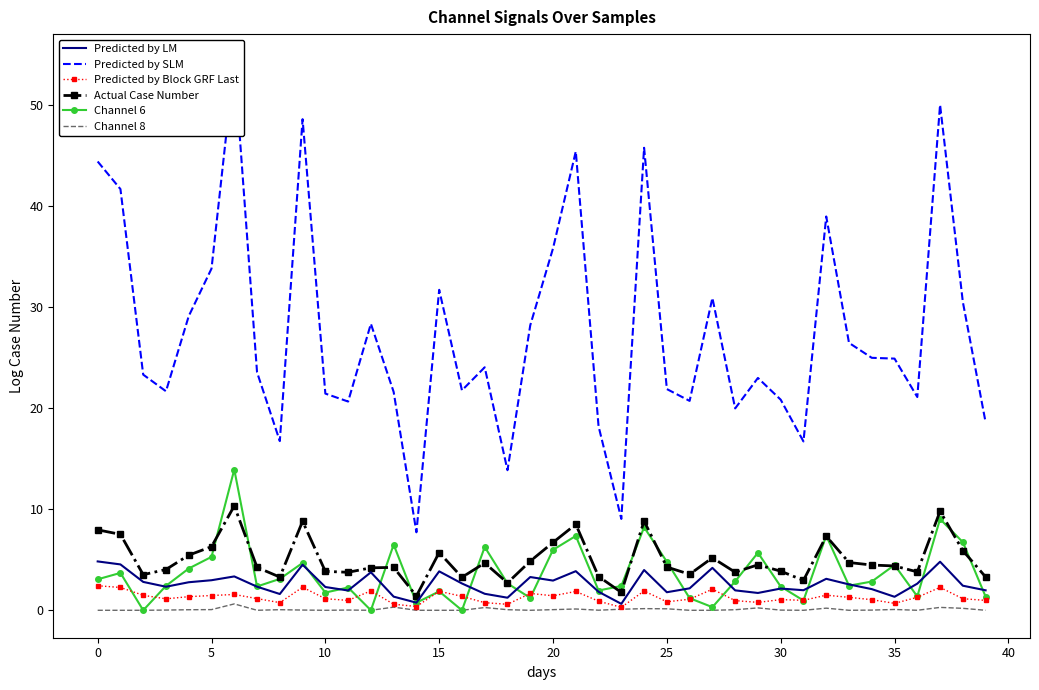

Is it true that Predicted by LM equals 2.1 at 30?

True